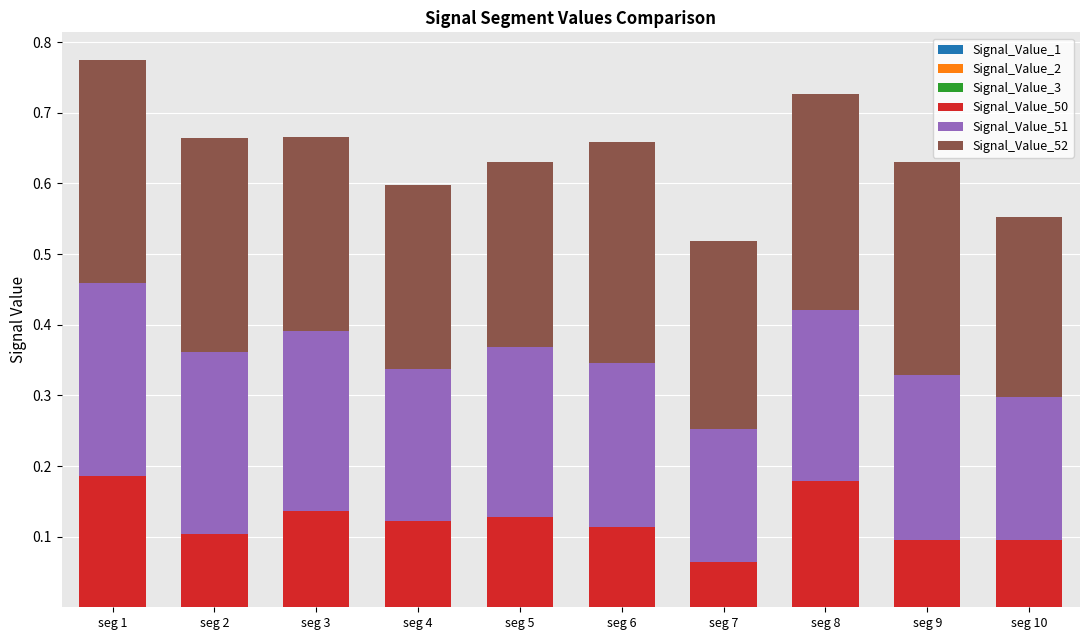

Rank the categories by Signal_Value_3 value from lowest to highest.

seg 1, seg 4, seg 8, seg 3, seg 6, seg 10, seg 9, seg 5, seg 2, seg 7